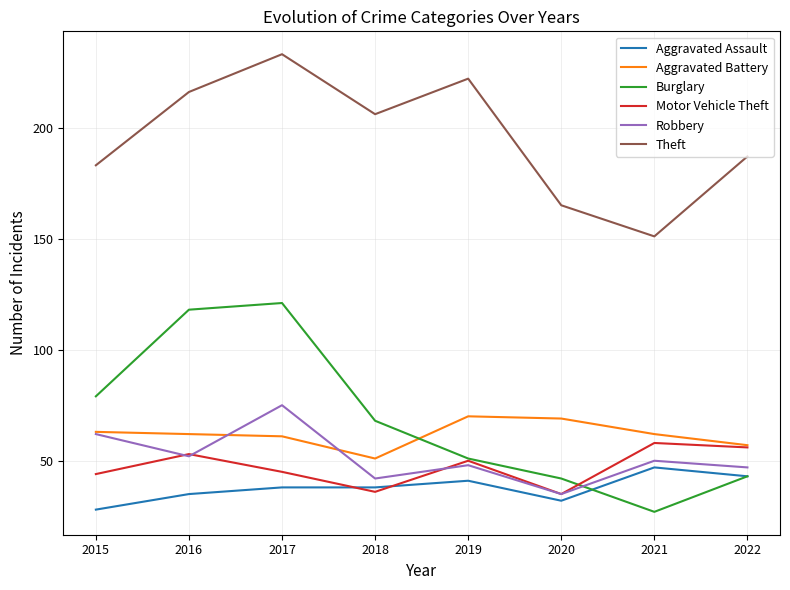

How many lines are shown in the chart?

6